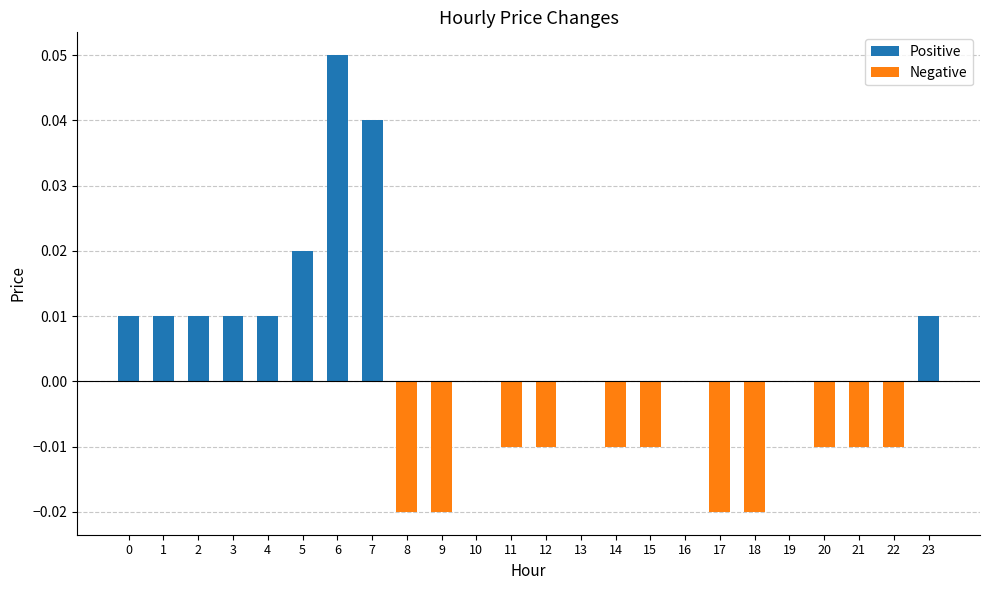

Which has a higher value, 16 or 11?

16